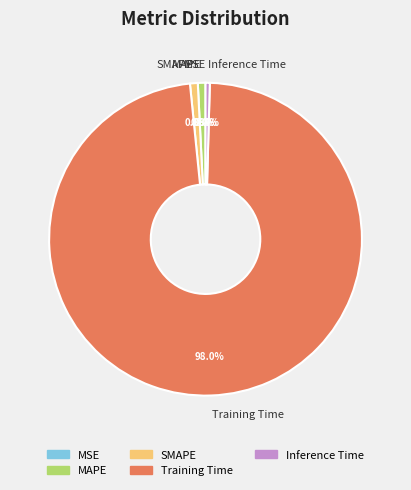

What percentage is NOT represented by Inference Time?

99.6%